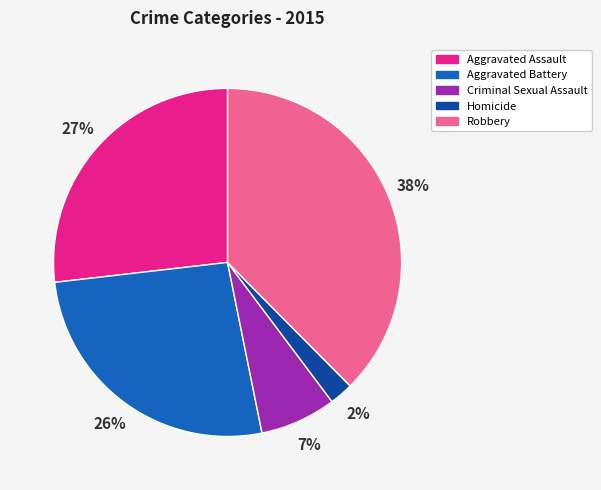

Is Robbery the majority of the pie?

No